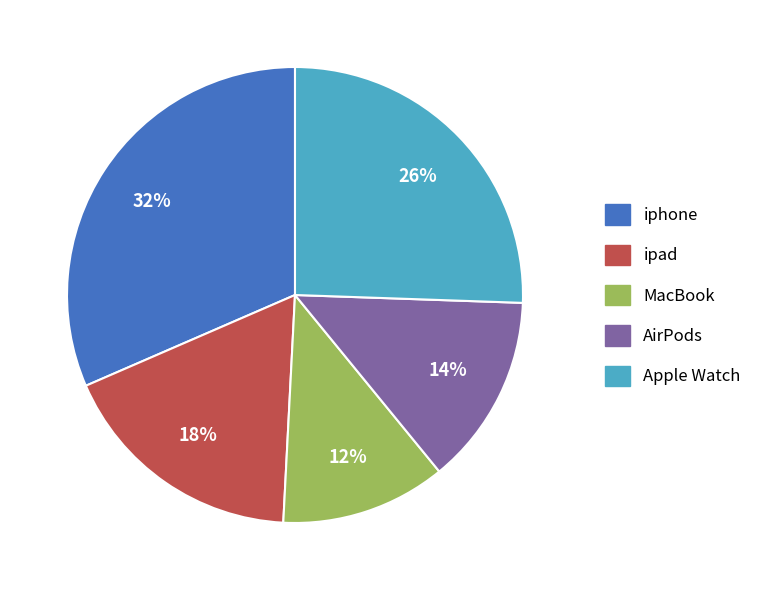

Rank the categories by value from highest to lowest.

iphone, Apple Watch, ipad, AirPods, MacBook